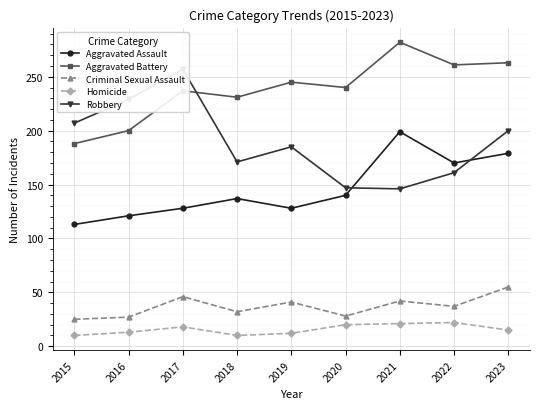

What is the approximate value of Robbery at 2021?

146